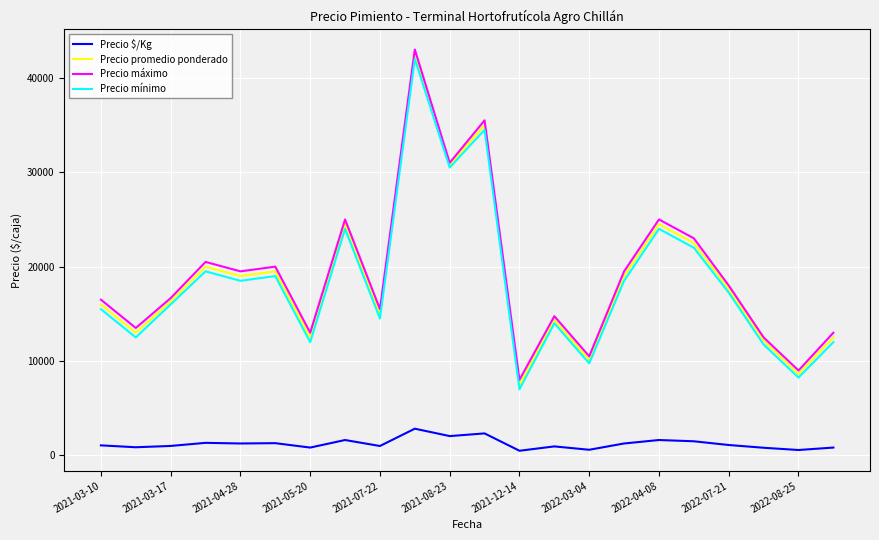

What is the greatest value displayed?

43000.0